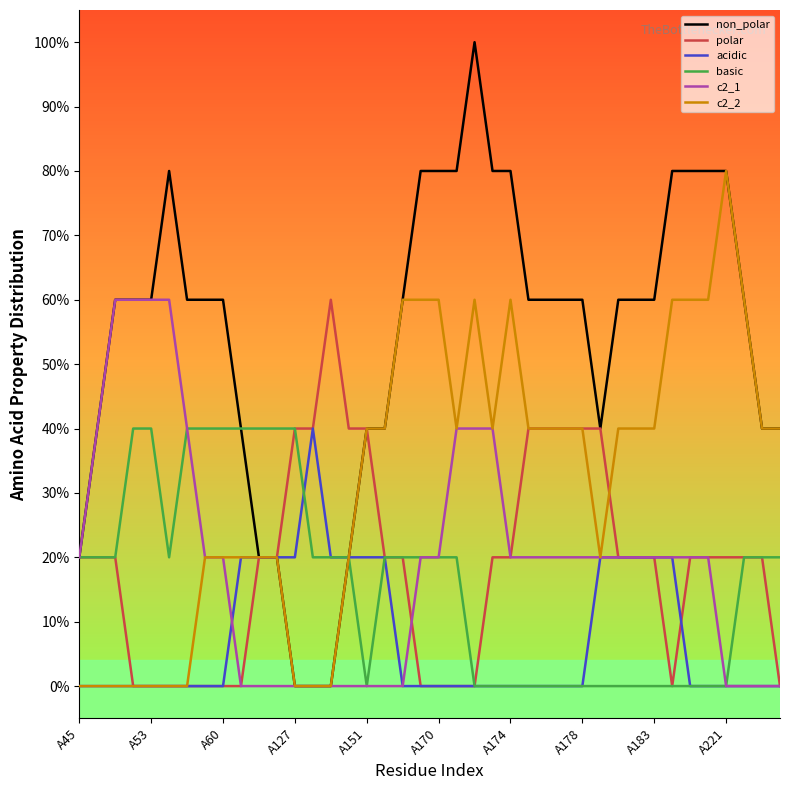

Does the chart have visible grid lines?

No